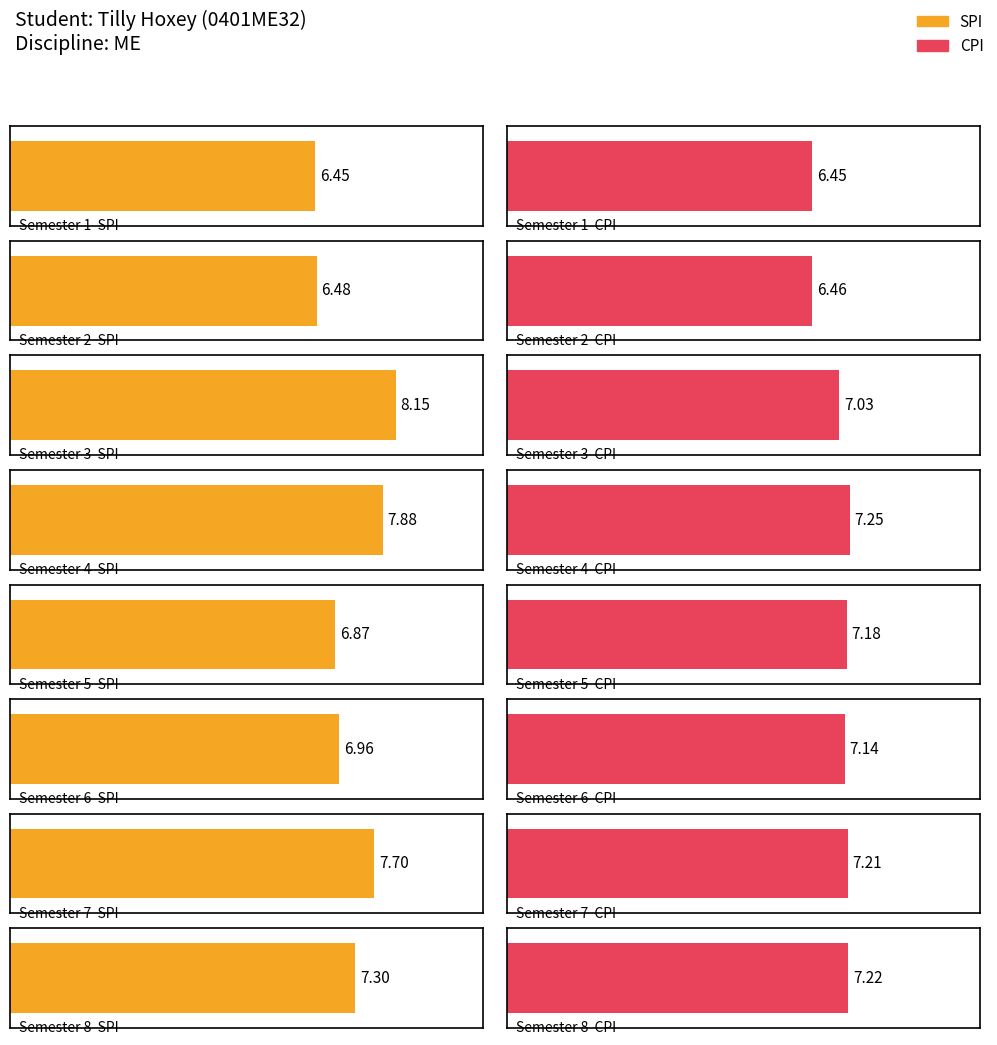

What is the approximate value of SPI at 8?

7.3